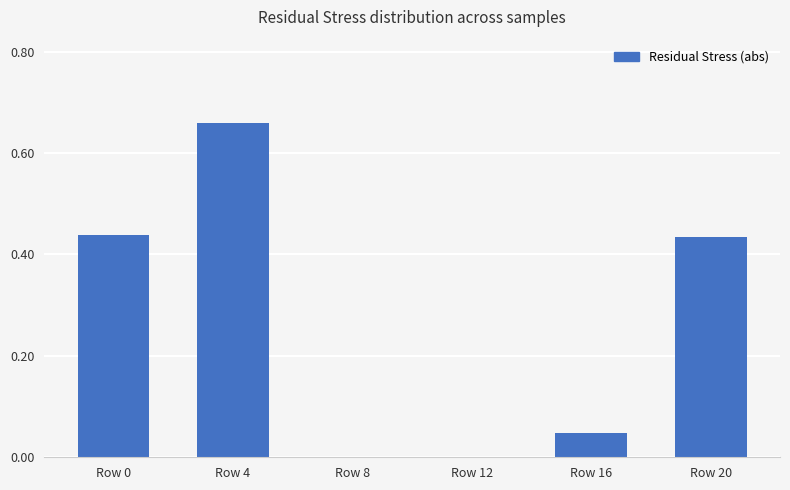

The chart shows a value of -0.4 at Row 8. True or false?

False